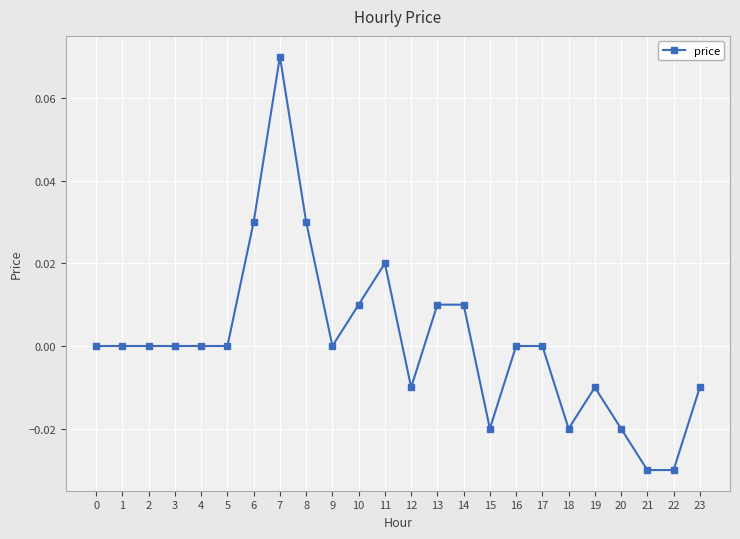

The value at 18 is -0.0. True or false?

True